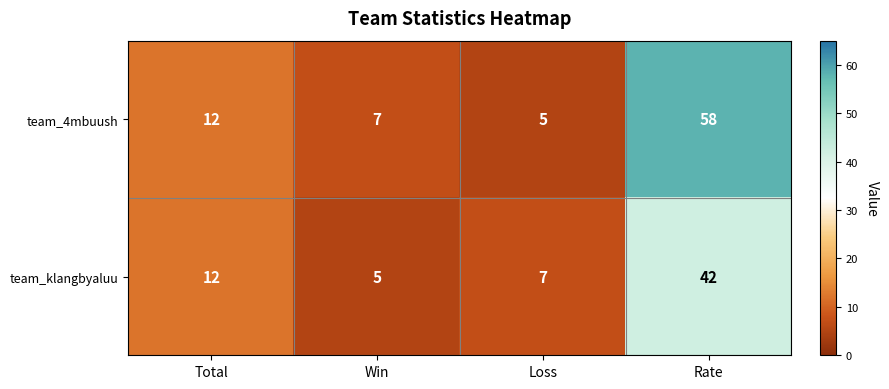

List the labels in order of team_klangbyaluu value, smallest first.

Win, Loss, Total, Rate